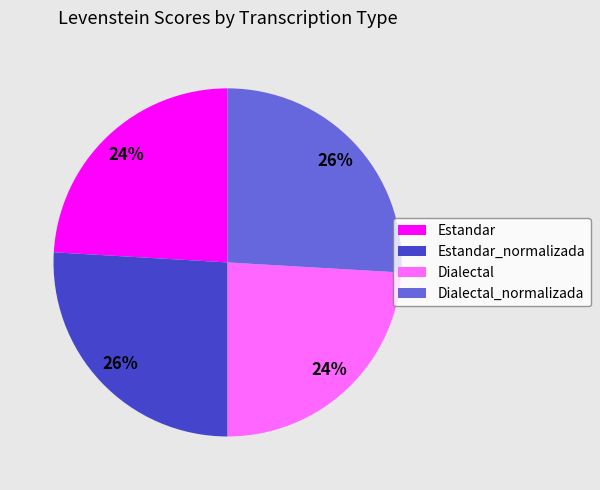

What is the ratio of the value at Estandar_normalizada to the value at Dialectal_normalizada?

1.0